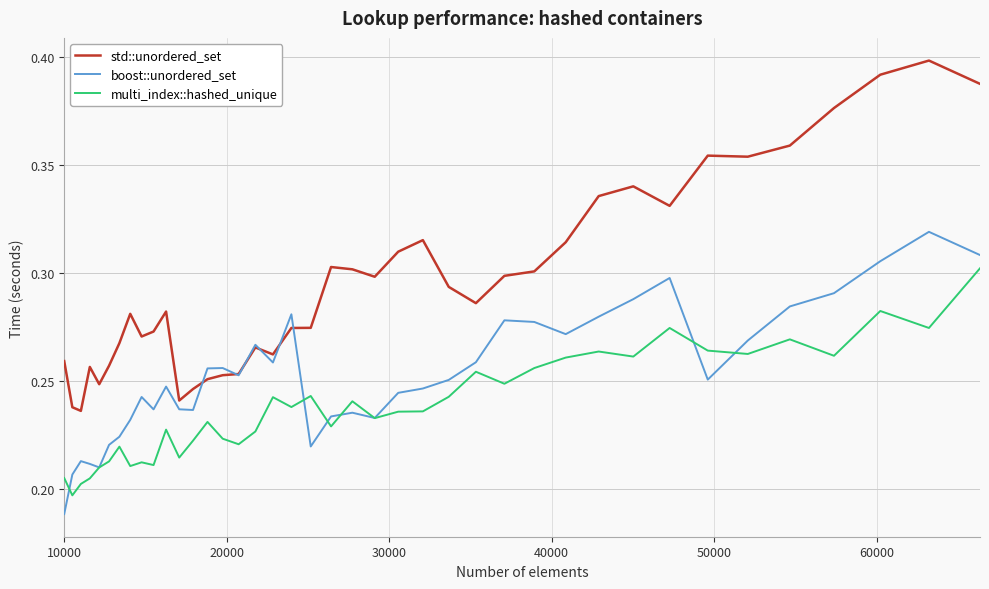

Which series has the largest total across all categories?

std::unordered_set